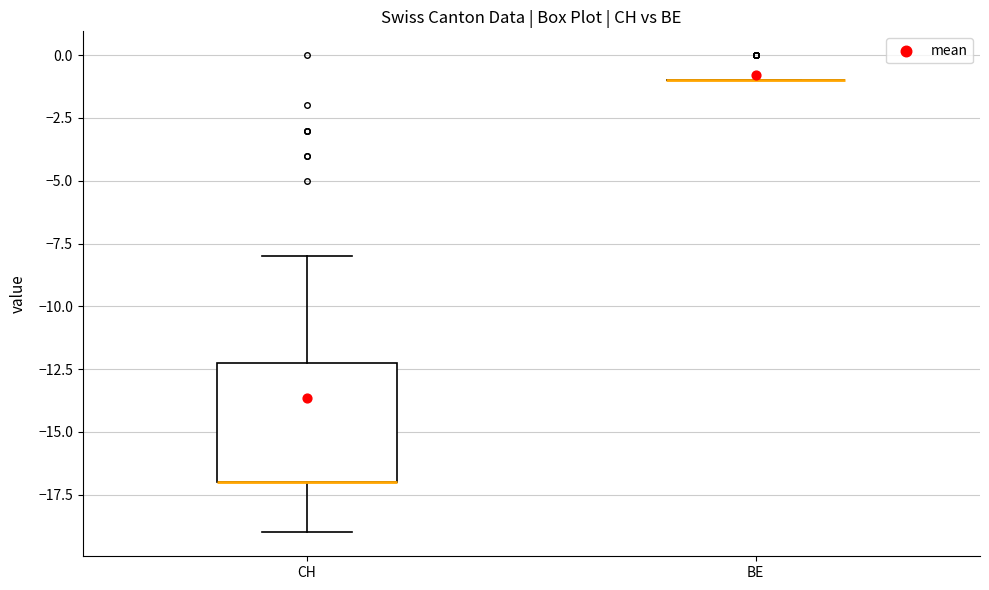

Where is the lower edge of the box for CH on the y-axis? The values are not printed on the chart, so give them approximately, as read against the axis.

-17